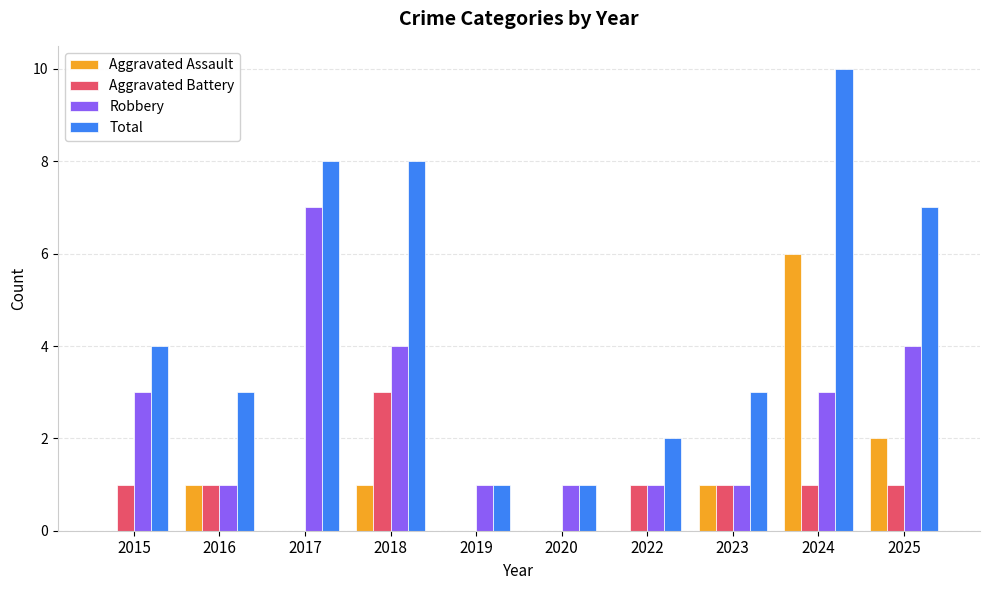

At which category is the sum across all series the highest?

2024